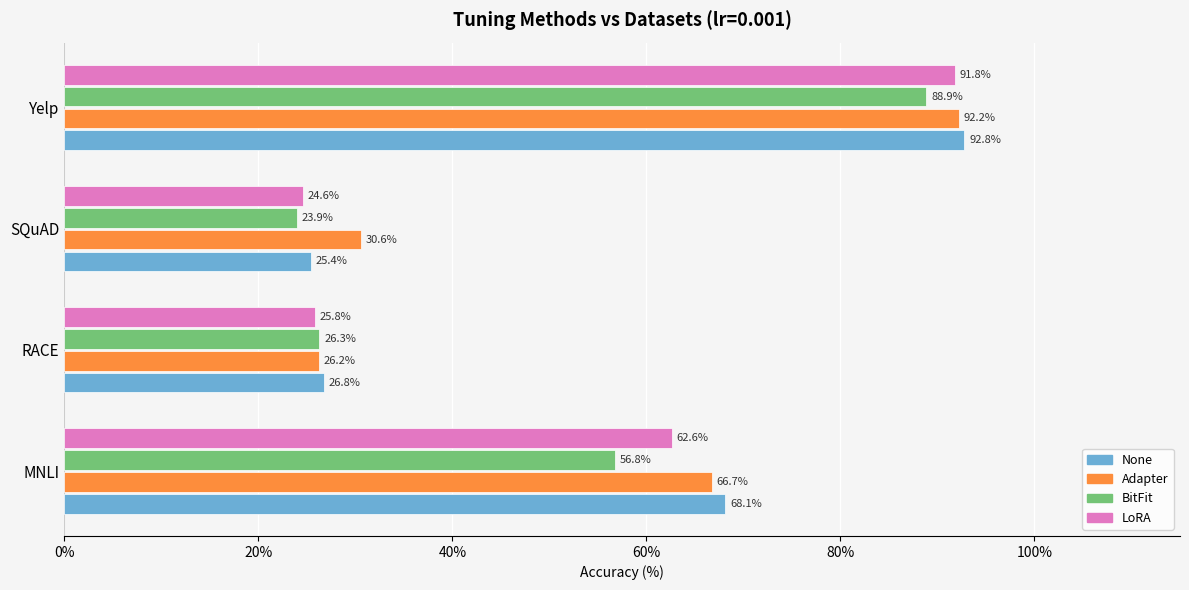

Is the value of None at Yelp greater than the value of Adapter at MNLI?

Yes